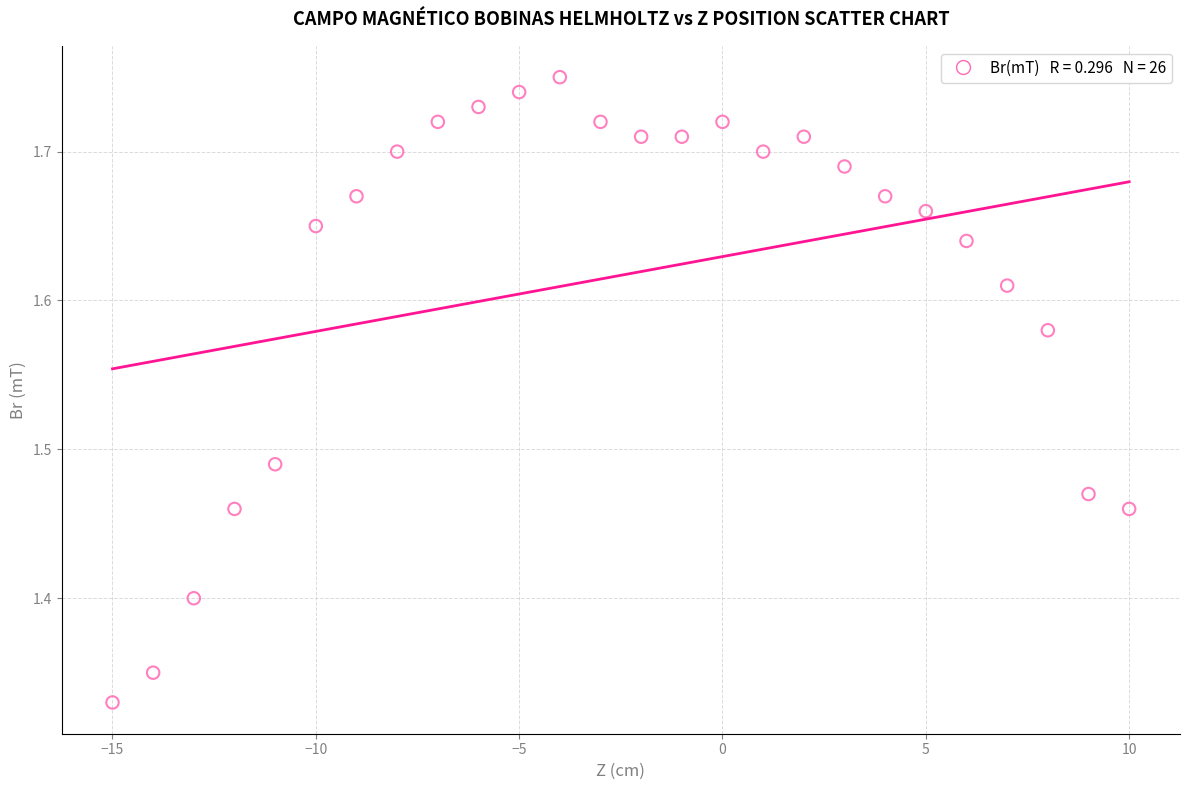

What is the range of X values (max minus min)?

25.0